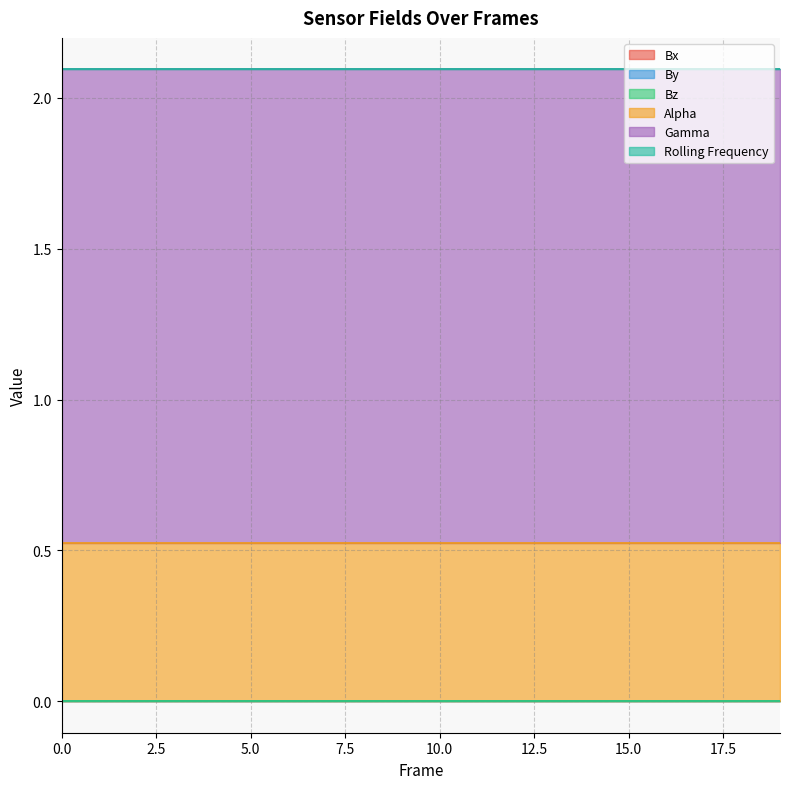

List the series in order of their peak value, highest first.

Gamma, Alpha, Bx, By, Bz, Rolling Frequency